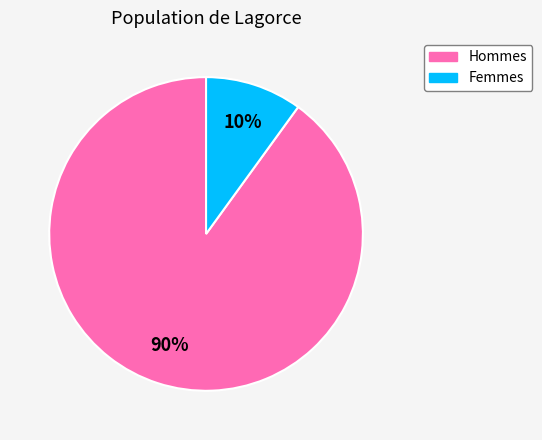

Does any single category account for the majority?

Yes